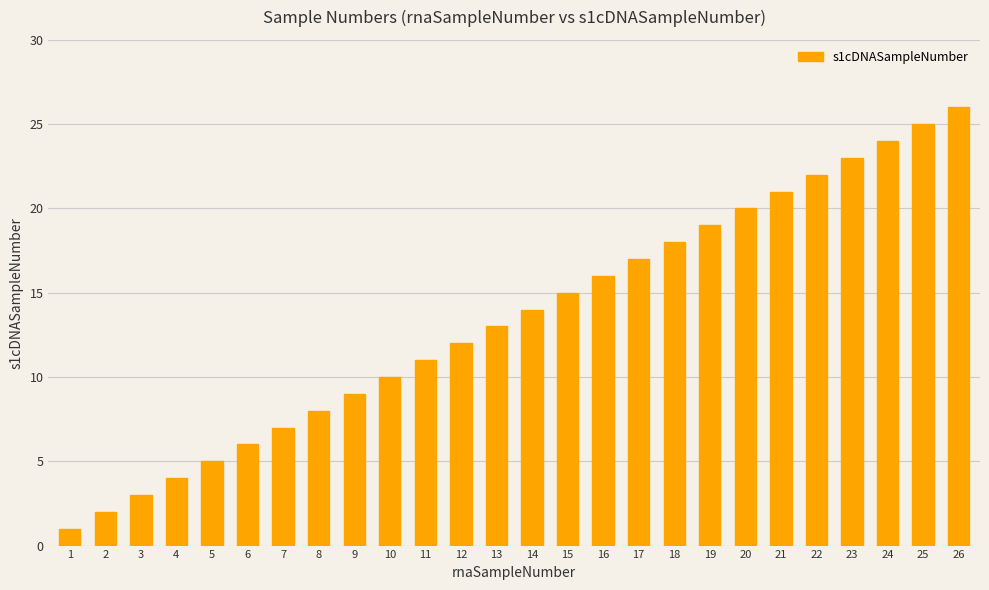

Which has a higher value, 12 or 13?

13